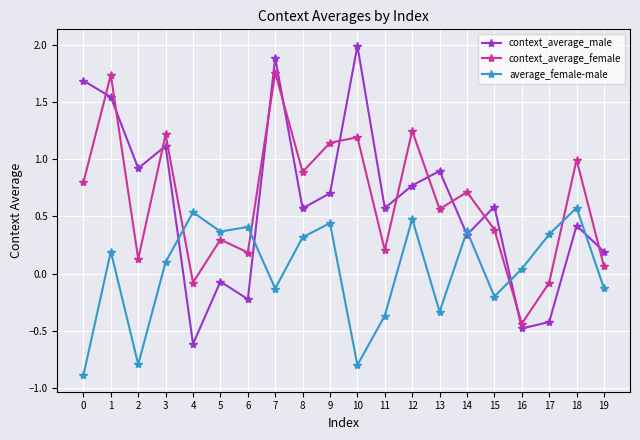

What is the difference between the context_average_female values at 12 and 4?

1.3